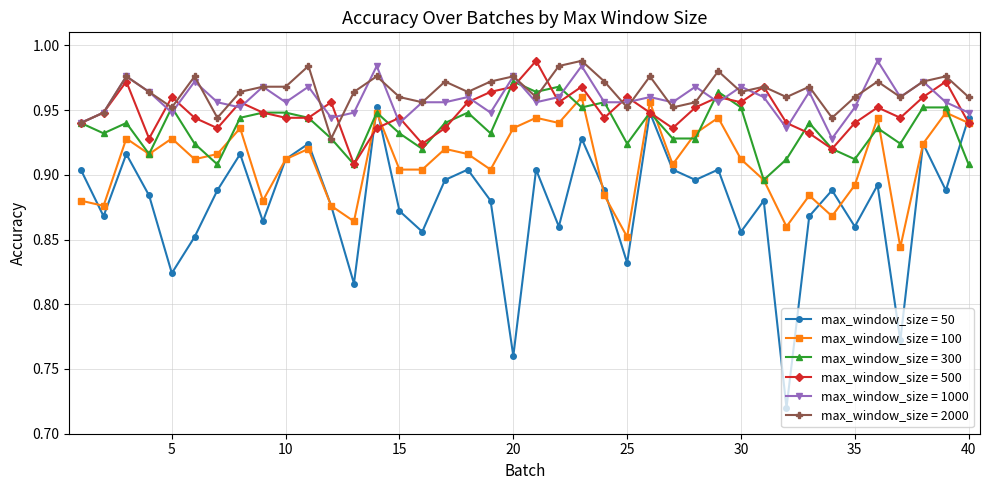

True or false: max_window_size = 1000 has more than 2 points higher than both neighbors.

True